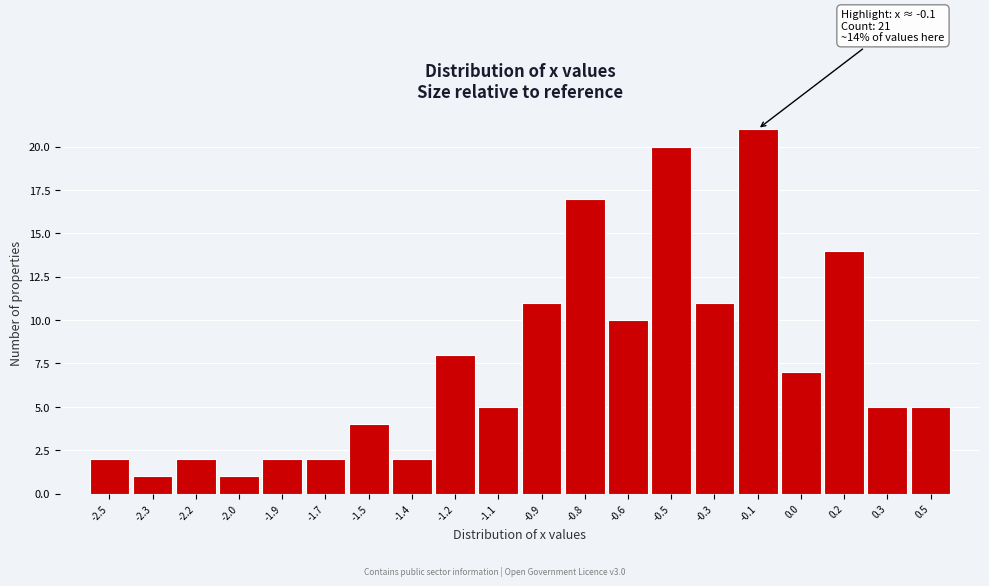

Reading right to left, extract all data points from this chart.

5	5	14	7	21	11	20	10	17	11	5	8	2	4	2	2	1	2	1	2